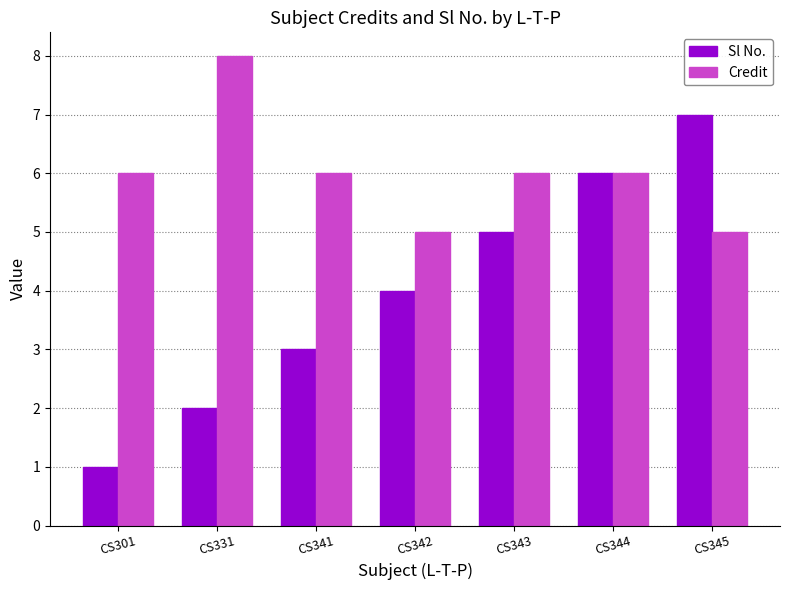

Which series changed the most between CS331 and CS344?

Sl No.